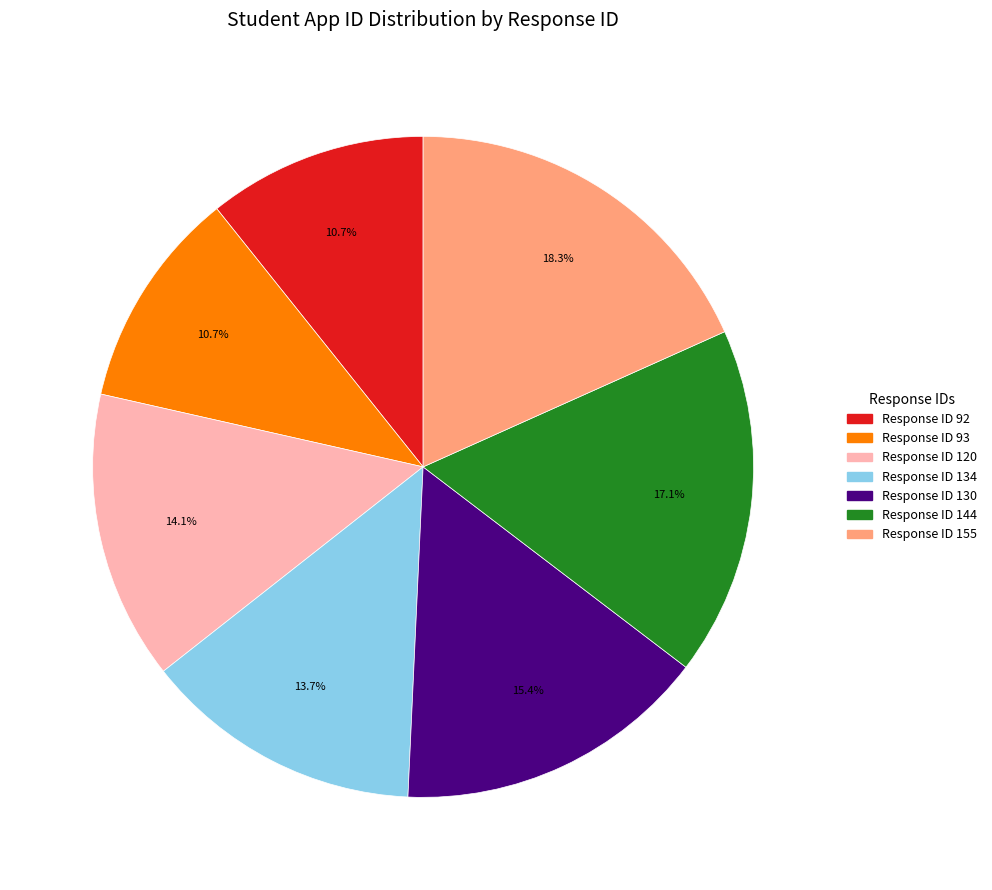

Is there a majority slice in this chart?

No